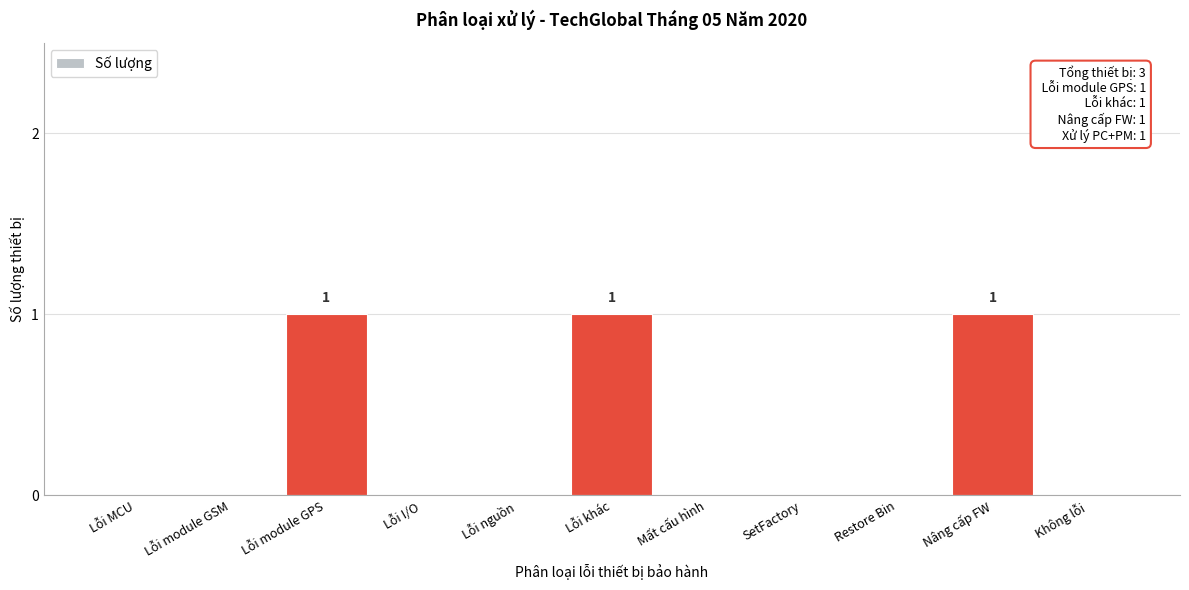

Reading left to right, what are all the values shown in this chart?

Lỗi MCU=0	Lỗi module GSM=0	Lỗi module GPS=1	Lỗi I/O=0	Lỗi nguồn=0	Lỗi khác=1	Mất cấu hình=0	SetFactory=0	Restore Bin=0	Nâng cấp FW=1	Không lỗi=0